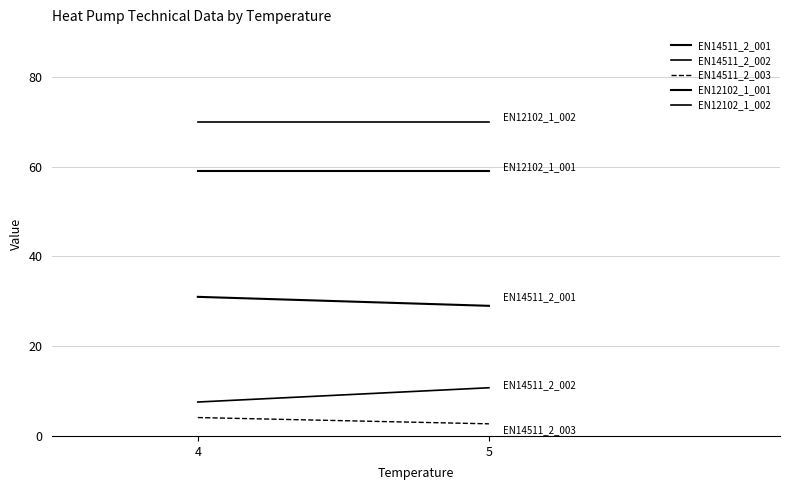

How many lines are shown in the chart?

5